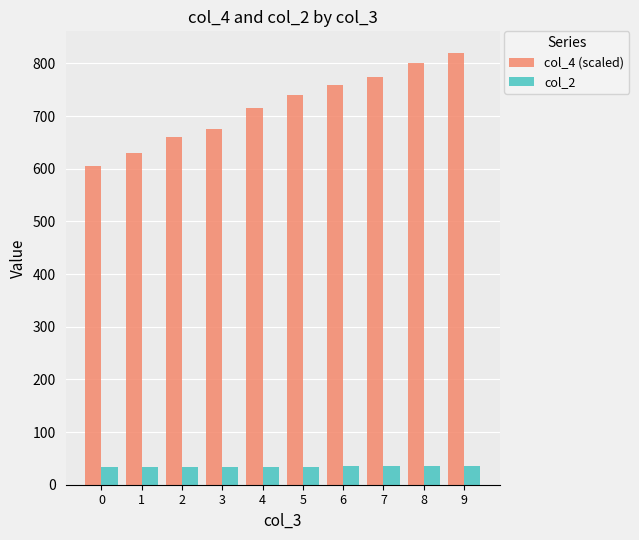

Which series has the widest spread of values?

col_4 (scaled)